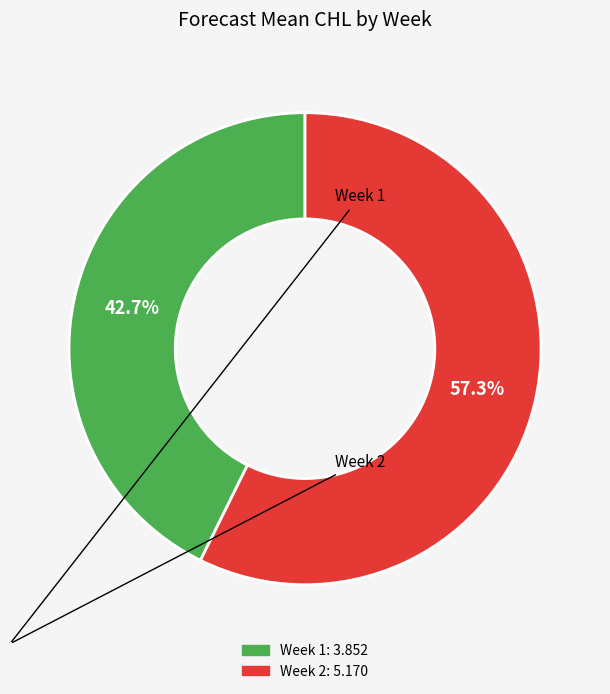

Count the number of slices in the pie.

2